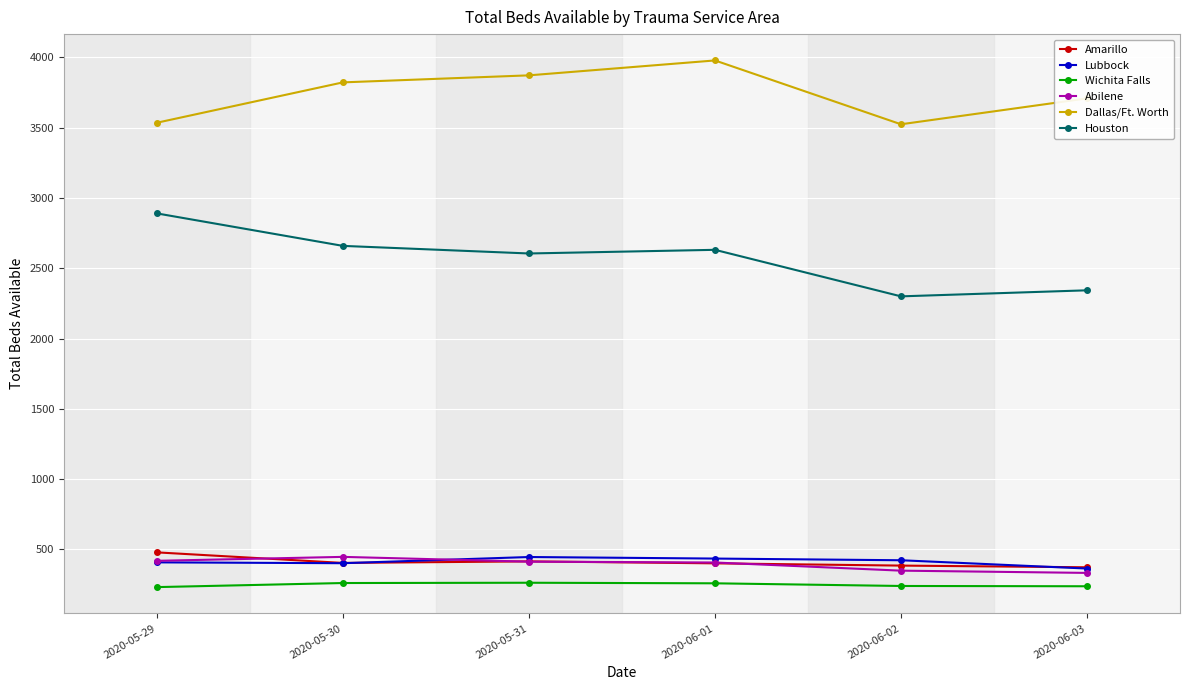

Which series has the largest total across all categories?

Dallas/Ft. Worth